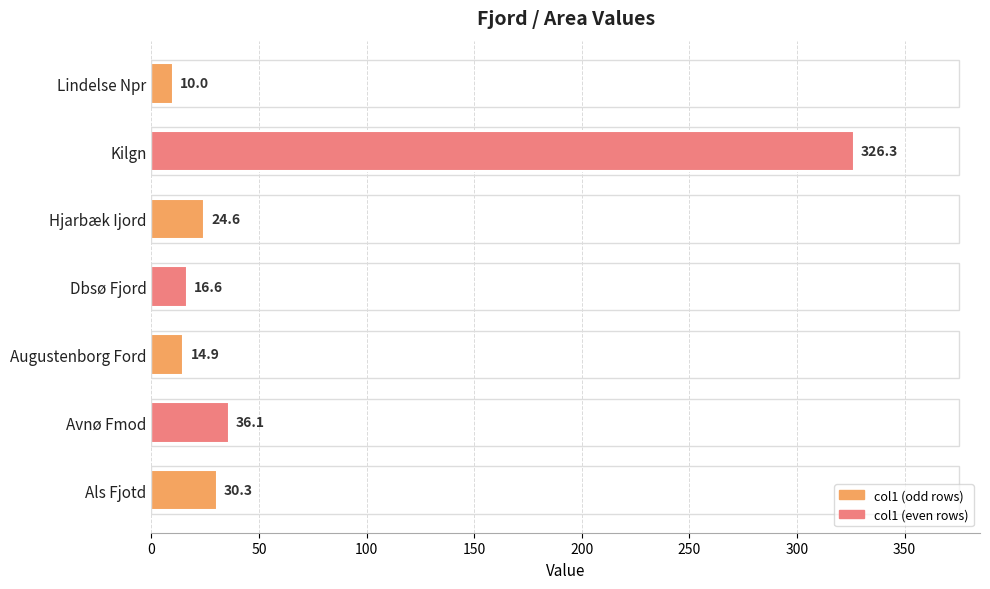

List the labels in order of value, largest first.

Kilgn, Avnø Fmod, Als Fjotd, Hjarbæk Ijord, Dbsø Fjord, Augustenborg Ford, Lindelse Npr